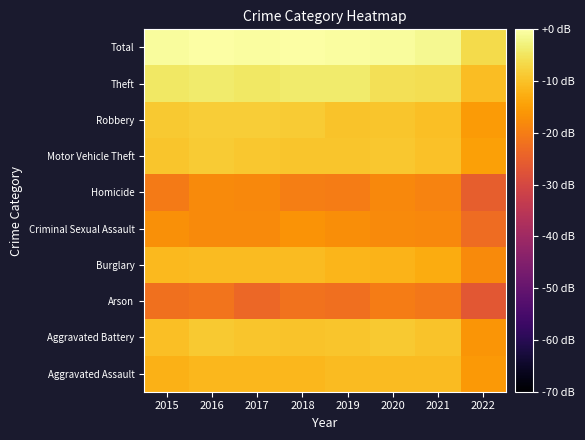

Reading right to left, list all the values displayed in this chart.

Aggravated Assault: 2022=-15.7	2021=-10.8	2020=-10.7	2019=-10.8	2018=-11.5	2017=-11.4	2016=-11.3	2015=-12.3
Aggravated Battery: 2022=-16.2	2021=-9.7	2020=-9.0	2019=-9.5	2018=-9.6	2017=-9.4	2016=-9.0	2015=-10.3
Arson: 2022=-26.6	2021=-21.1	2020=-20.0	2019=-22.3	2018=-21.7	2017=-23.8	2016=-21.4	2015=-21.9
Burglary: 2022=-17.9	2021=-12.9	2020=-11.8	2019=-11.6	2018=-10.9	2017=-10.8	2016=-10.8	2015=-11.1
Criminal Sexual Assault: 2022=-22.9	2021=-18.1	2020=-17.9	2019=-17.3	2018=-16.5	2017=-17.8	2016=-18.0	2015=-17.2
Homicide: 2022=-25.3	2021=-19.0	2020=-18.3	2019=-20.1	2018=-19.9	2017=-18.3	2016=-18.0	2015=-20.4
Motor Vehicle Theft: 2022=-14.6	2021=-9.9	2020=-9.1	2019=-9.5	2018=-9.4	2017=-9.1	2016=-8.6	2015=-9.5
Robbery: 2022=-15.4	2021=-10.3	2020=-9.3	2019=-9.8	2018=-8.7	2017=-8.5	2016=-8.3	2015=-8.8
Theft: 2022=-10.6	2021=-6.0	2020=-5.6	2019=-4.0	2018=-4.1	2017=-4.4	2016=-4.1	2015=-4.4
Total: 2022=-6.4	2021=-1.4	2020=-0.8	2019=-0.4	2018=-0.3	2017=-0.3	2016=0.0	2015=-0.6